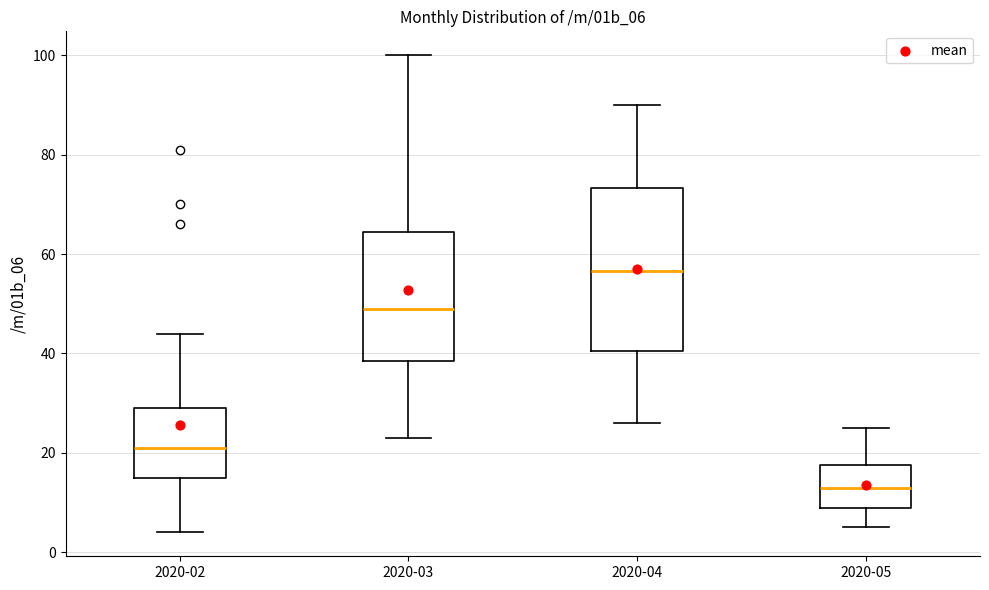

Where does the median line of the box for 2020-03 sit on the y-axis? The values are not printed on the chart, so give them approximately, as read against the axis.

50